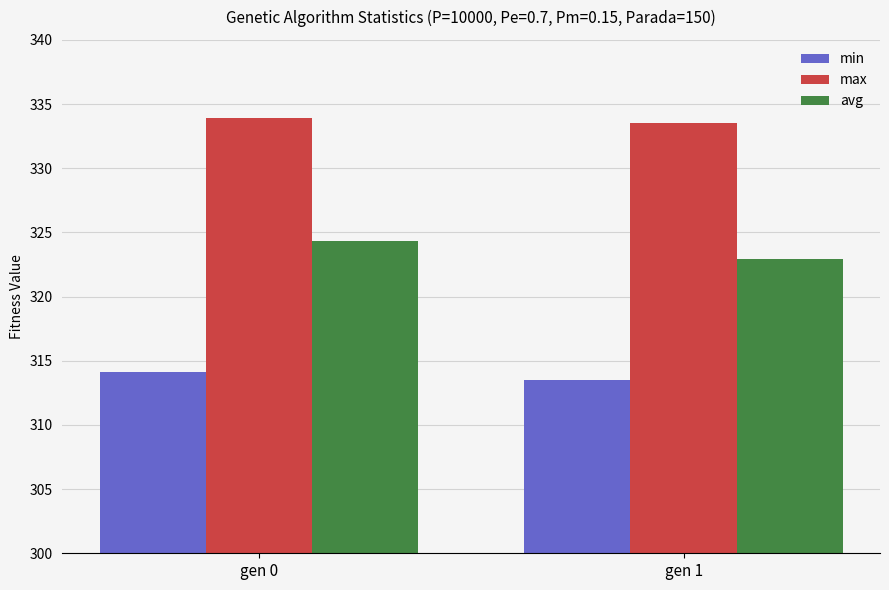

Does the chart contain any negative values?

No